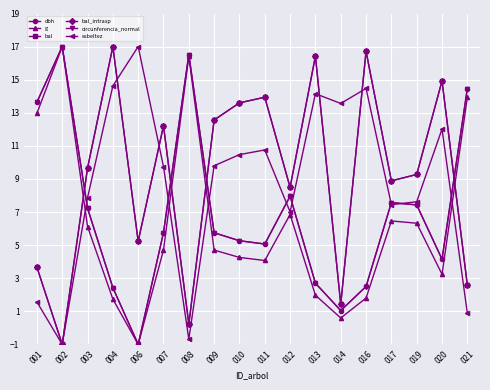

Which category has the highest value across all series?

002